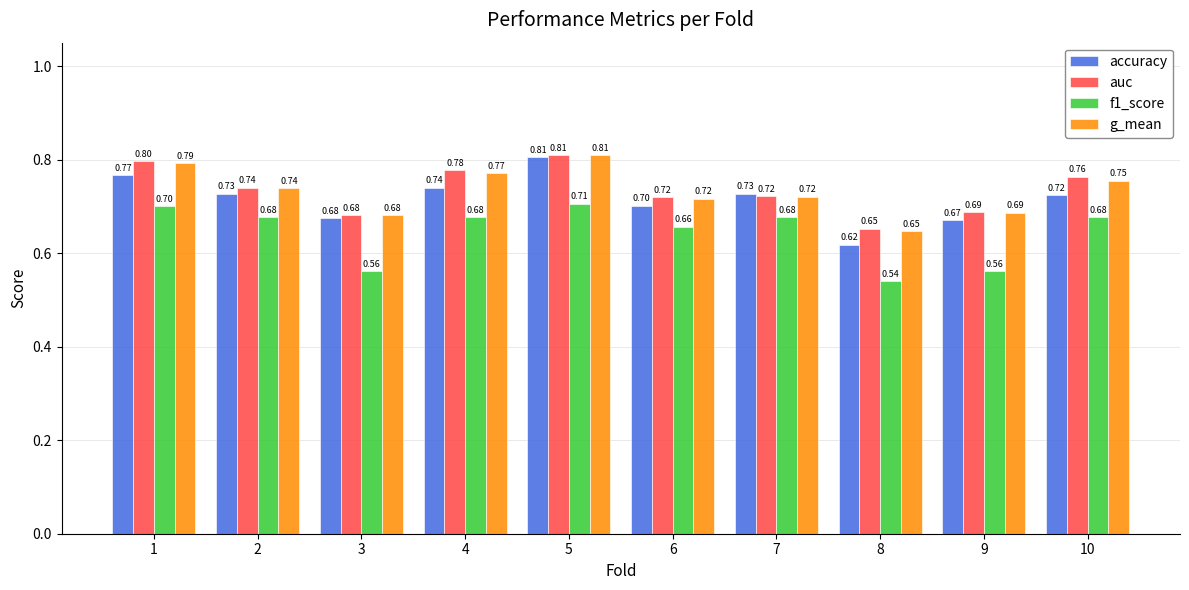

What is the sum of the f1_score values at 10 and 4?

1.4